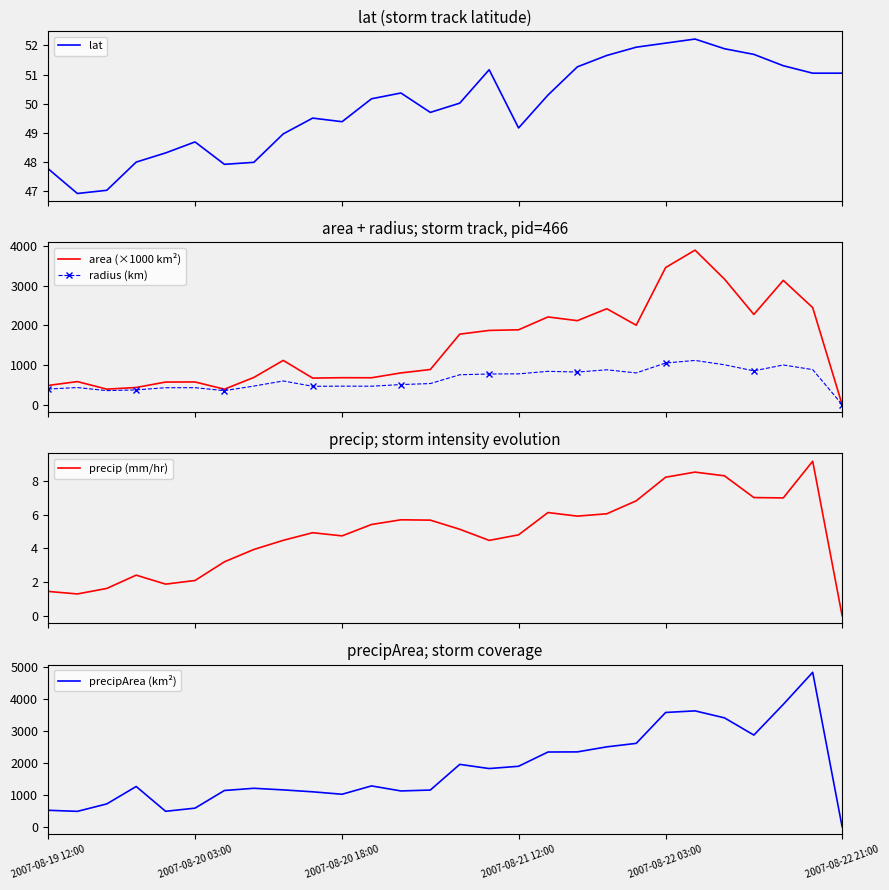

What is the difference between the maximum and minimum values in the lat series?

5.3